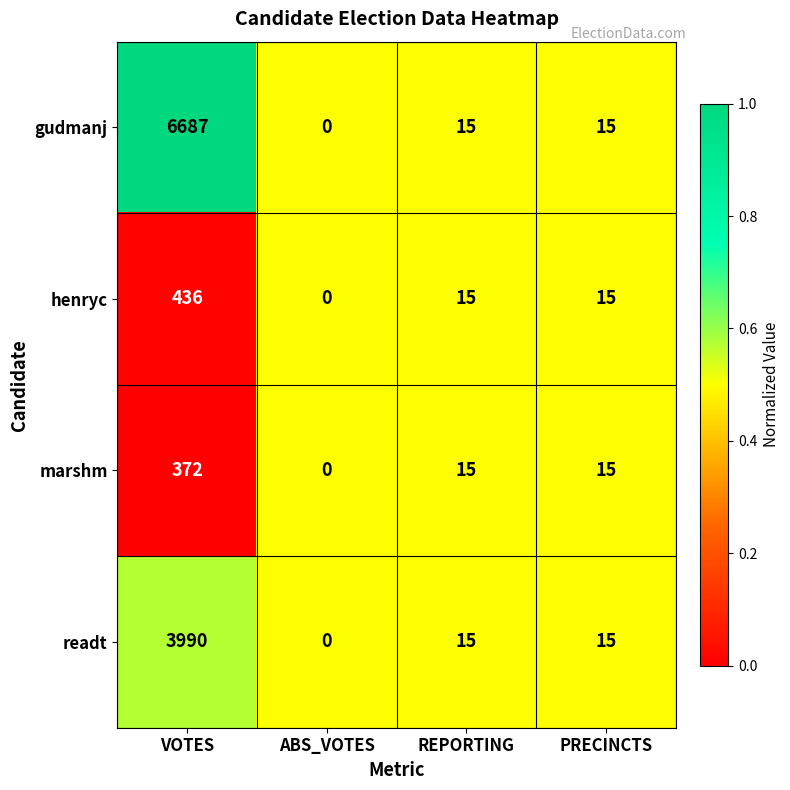

Which label corresponds to the largest value in the chart?

VOTES